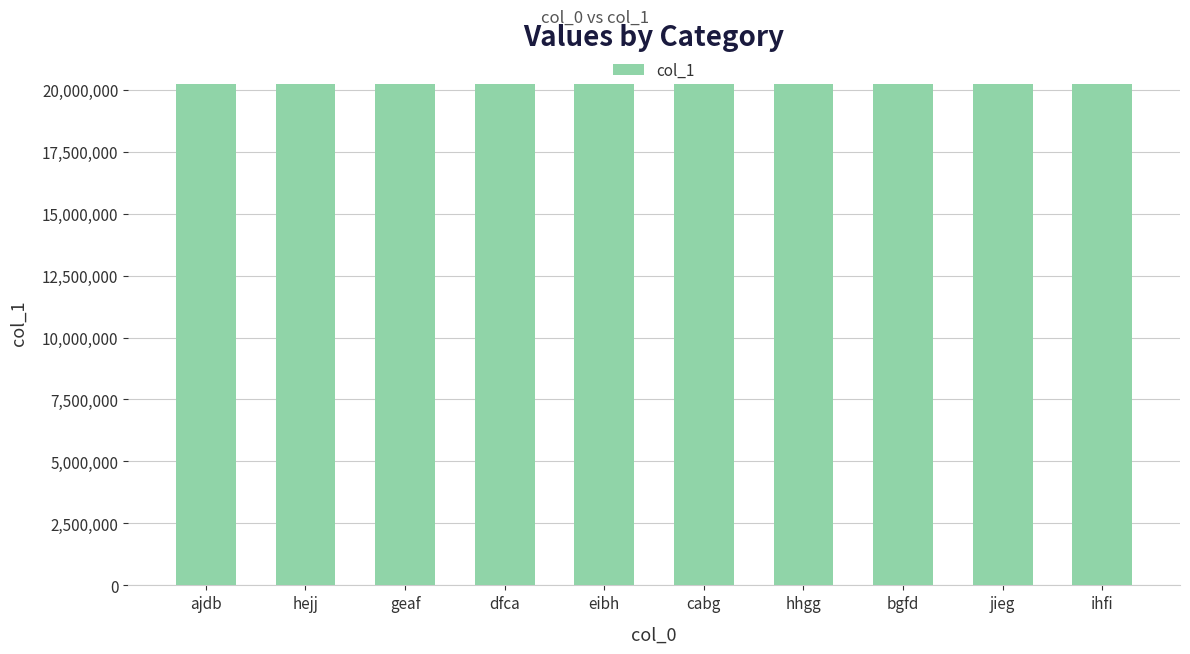

Approximately how many times larger is the value at bgfd compared to cabg?

1.0